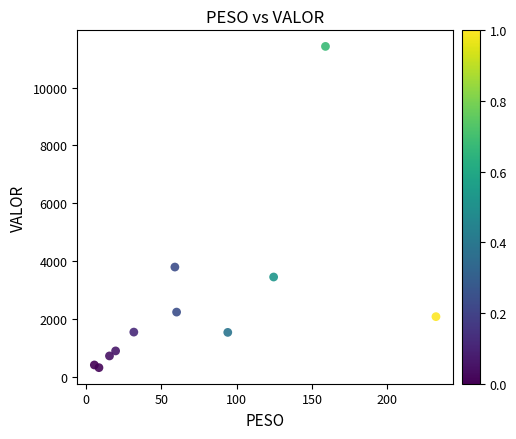

What is the range of X values (max minus min)?

226.8